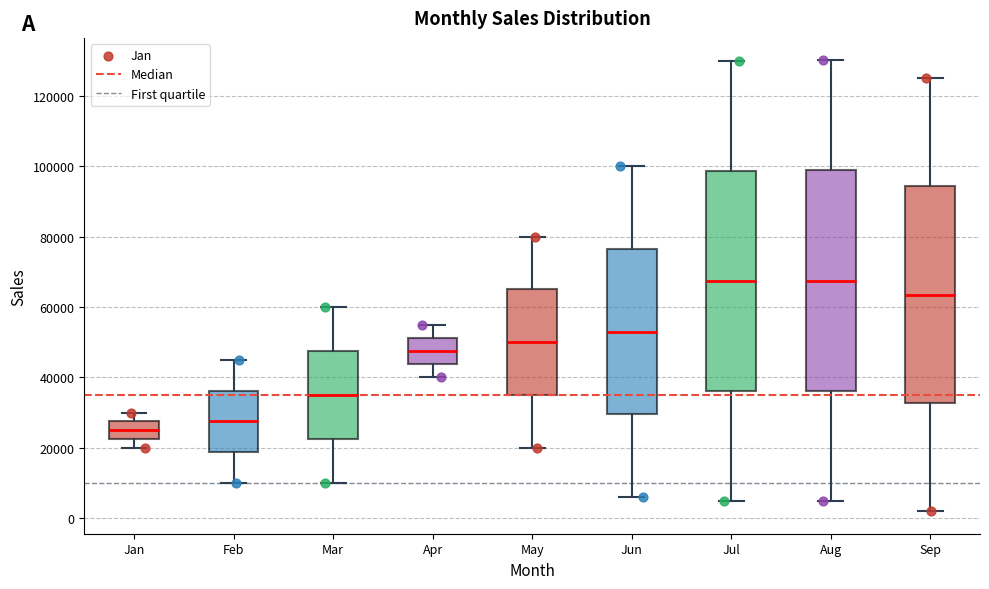

Reading left to right, read every box against the y-axis: the position of its median line, the range the box covers, and the ends of its whiskers. The values are not printed on the chart, so give them approximately, as read against the axis.

Jan: median 26000, box 22000 to 28000, whiskers 20000 to 30000
Feb: median 28000, box 18000 to 36000, whiskers 10000 to 46000
Mar: median 36000, box 22000 to 48000, whiskers 10000 to 60000
Apr: median 48000, box 44000 to 52000, whiskers 40000 to 56000
May: median 50000, box 36000 to 66000, whiskers 20000 to 80000
Jun: median 54000, box 30000 to 76000, whiskers 6000 to 100000
Jul: median 68000, box 36000 to 98000, whiskers 6000 to 130000
Aug: median 68000, box 36000 to 98000, whiskers 6000 to 130000
Sep: median 64000, box 32000 to 94000, whiskers 2000 to 126000